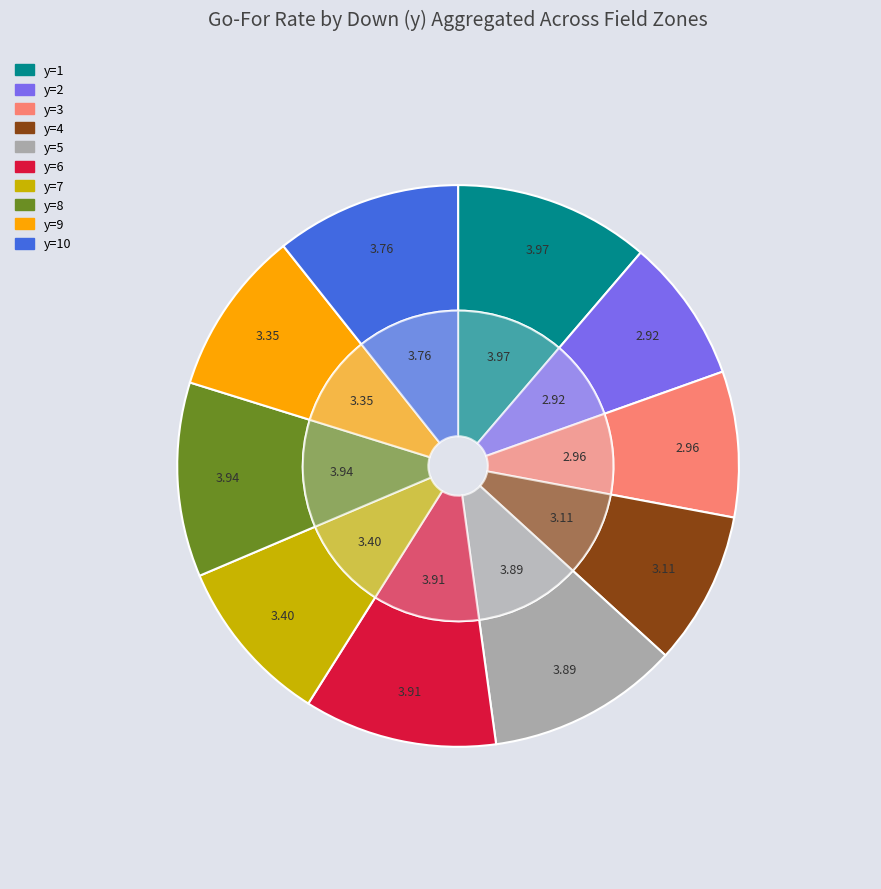

Combined, what portion of the pie is y=6 and y=5?

22.2%